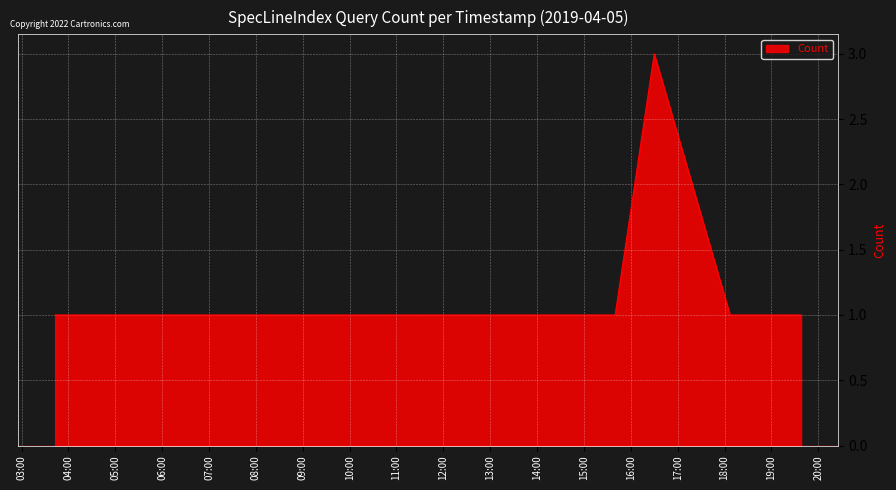

What is the greatest value displayed?

3